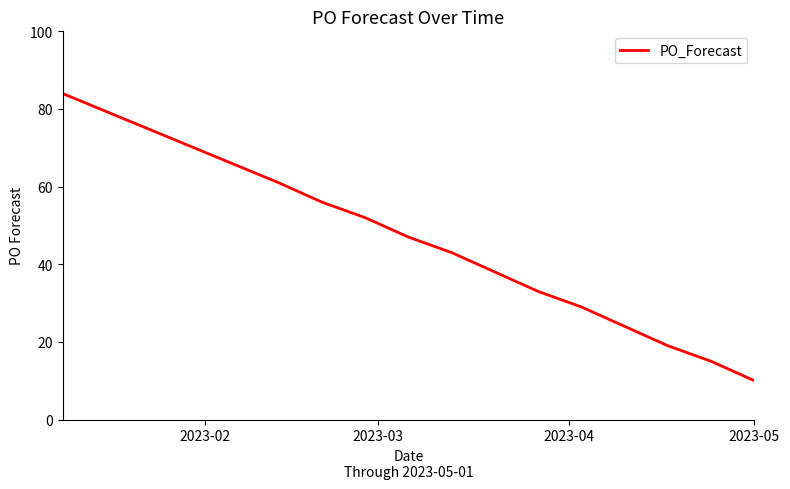

What is the maximum value shown in the chart?

84